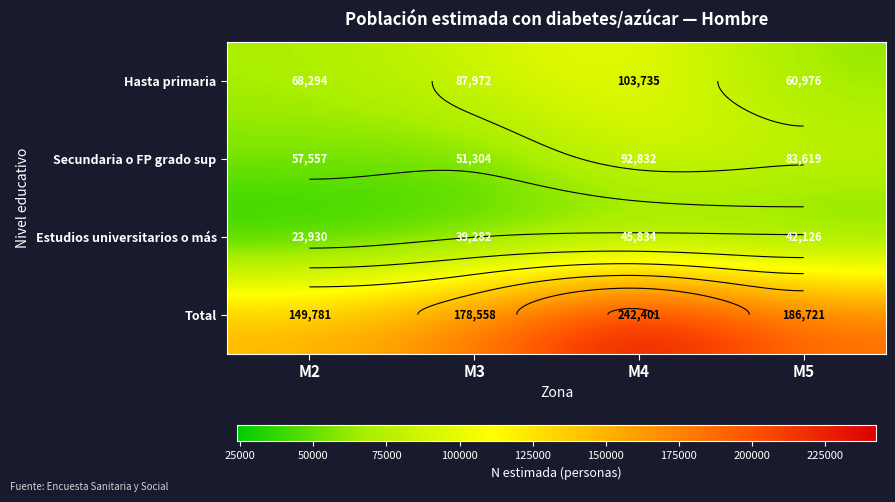

What is the total value across all series at M2?

299562